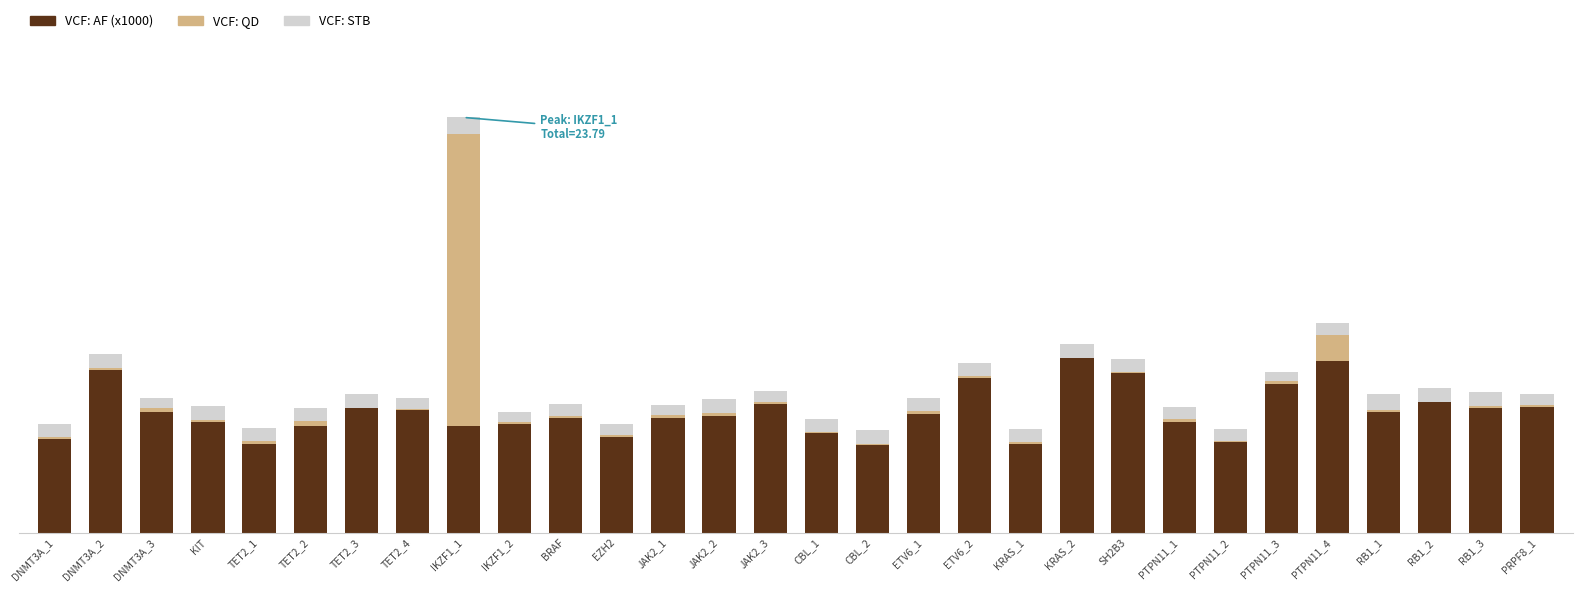

What are all the series names shown in the legend?

VCF: AF (x1000), VCF: QD, VCF: STB